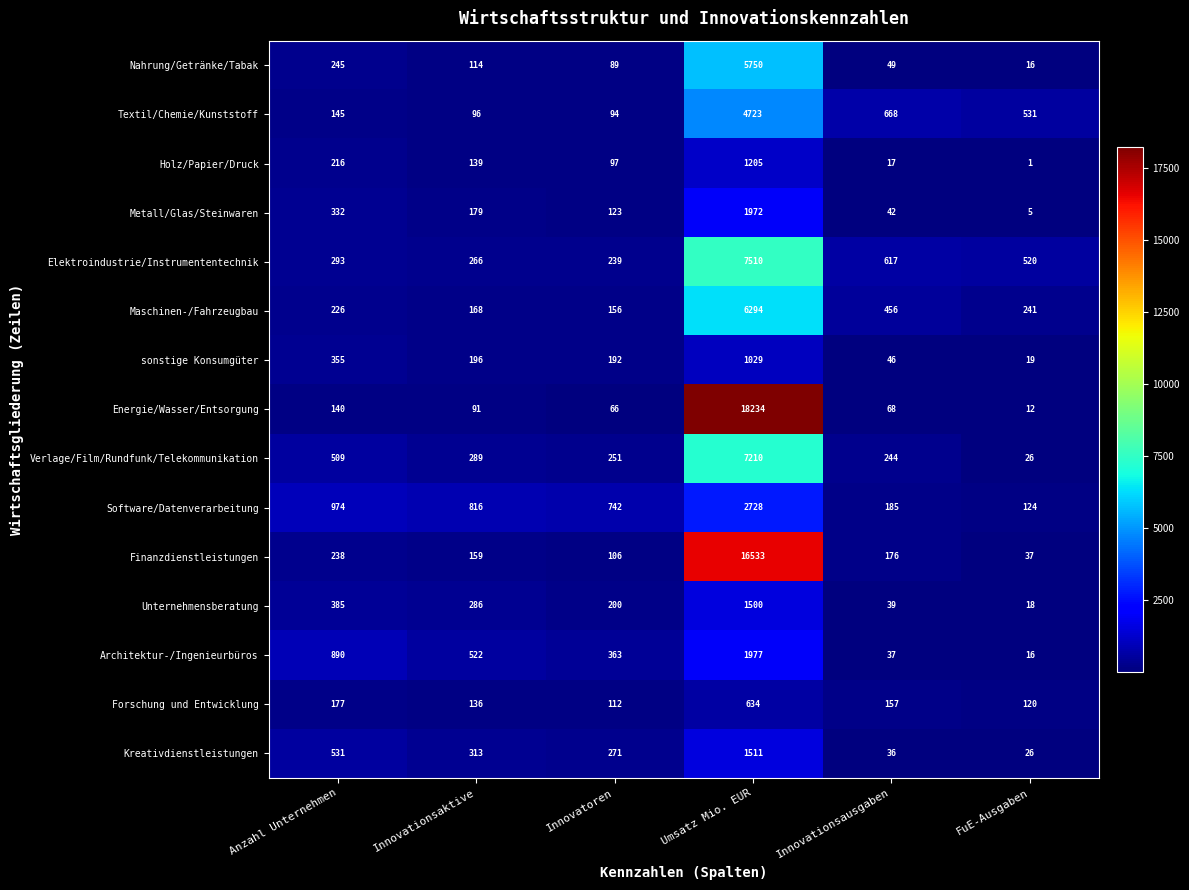

Which category has the lowest value across all series?

FuE-Ausgaben